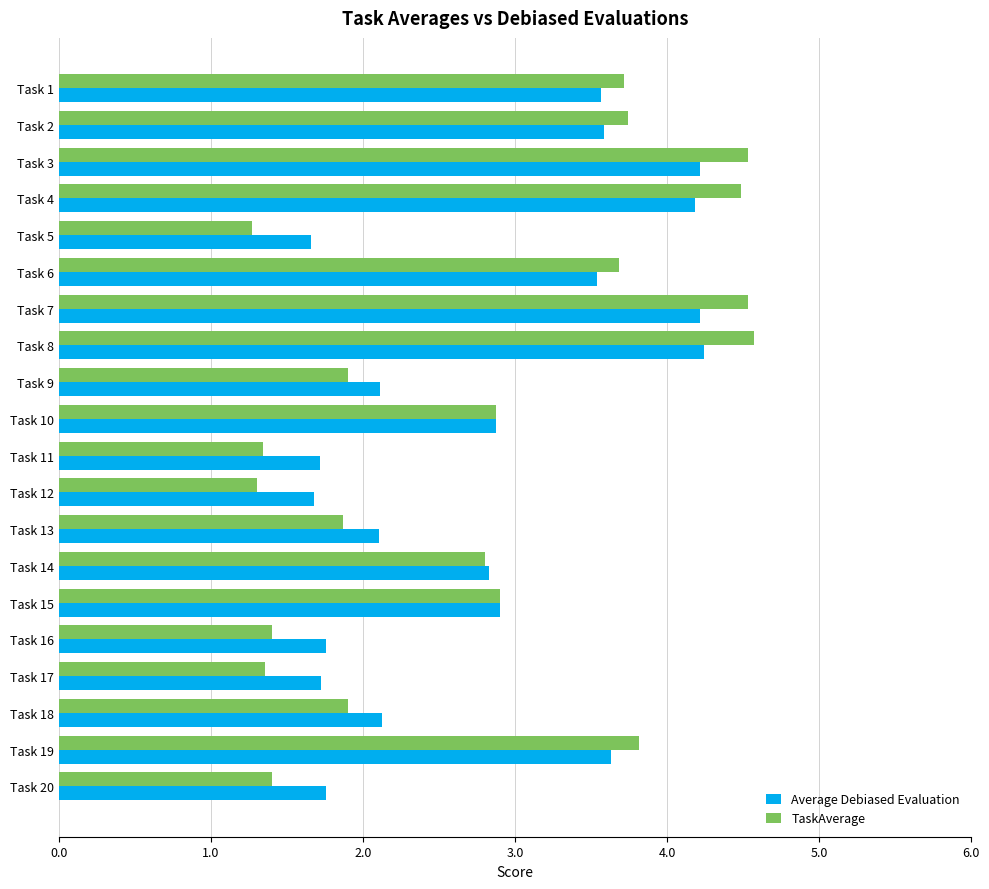

List the series in order of their peak value, highest first.

TaskAverage, Average Debiased Evaluation